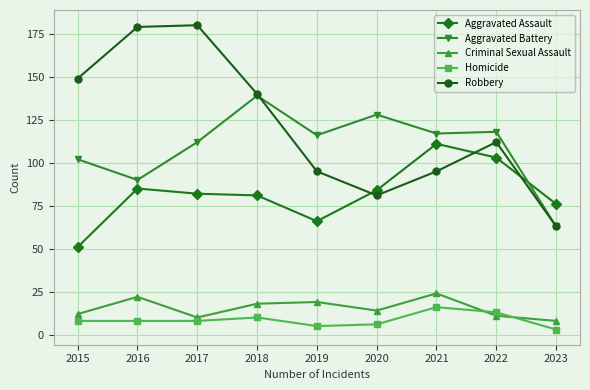

Rank the series by their maximum value, from highest to lowest.

Robbery, Aggravated Battery, Aggravated Assault, Criminal Sexual Assault, Homicide